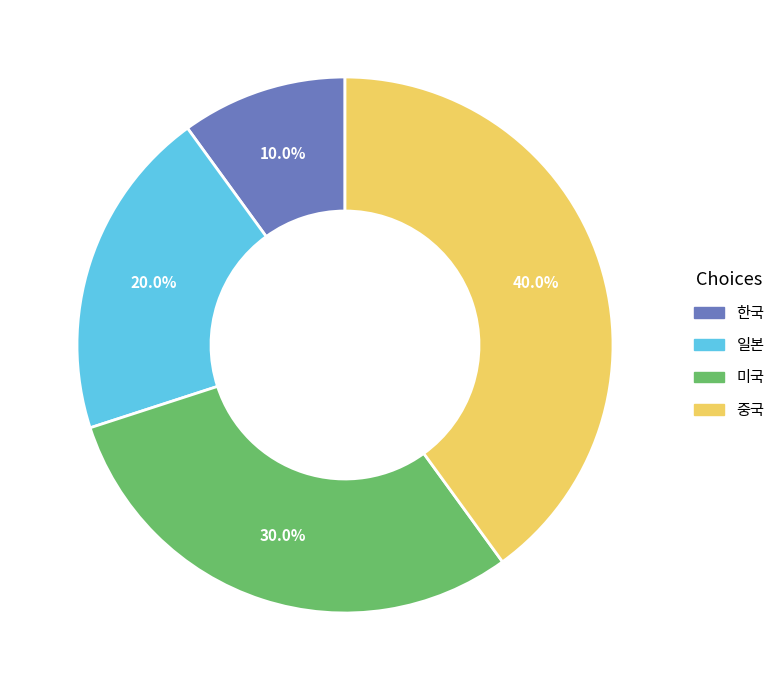

What is the largest slice in the pie chart?

중국